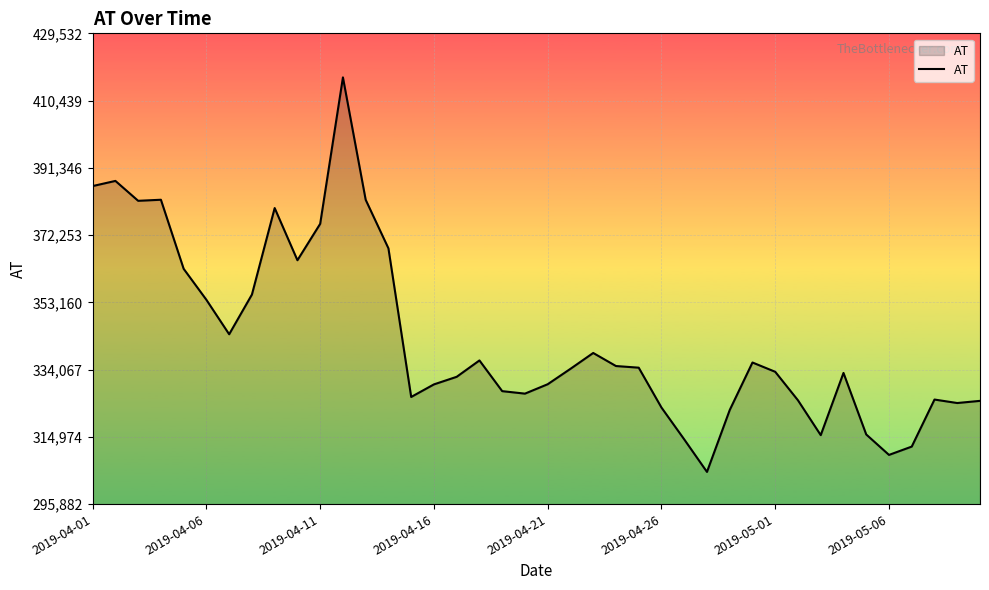

What is the difference between the maximum and minimum values?

111989